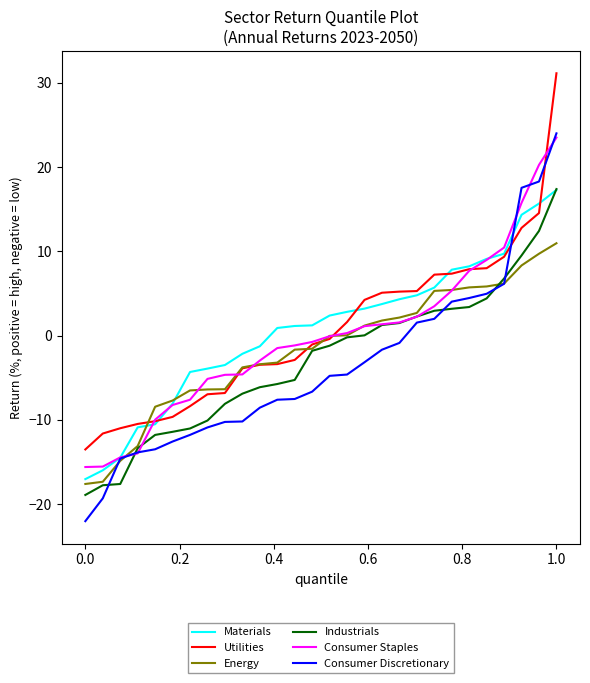

What is the lowest value of the Utilities series?

-13.5